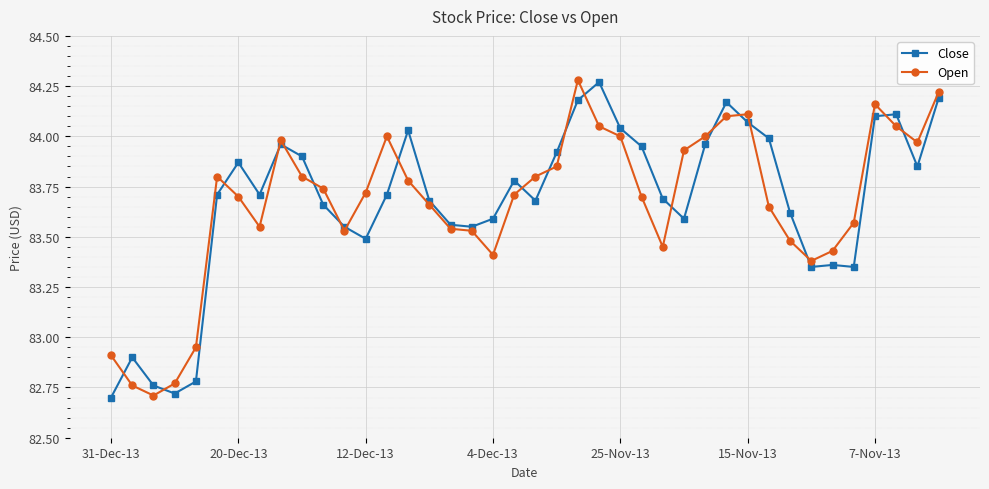

True or false: Open has more than 1 interior local peaks.

True